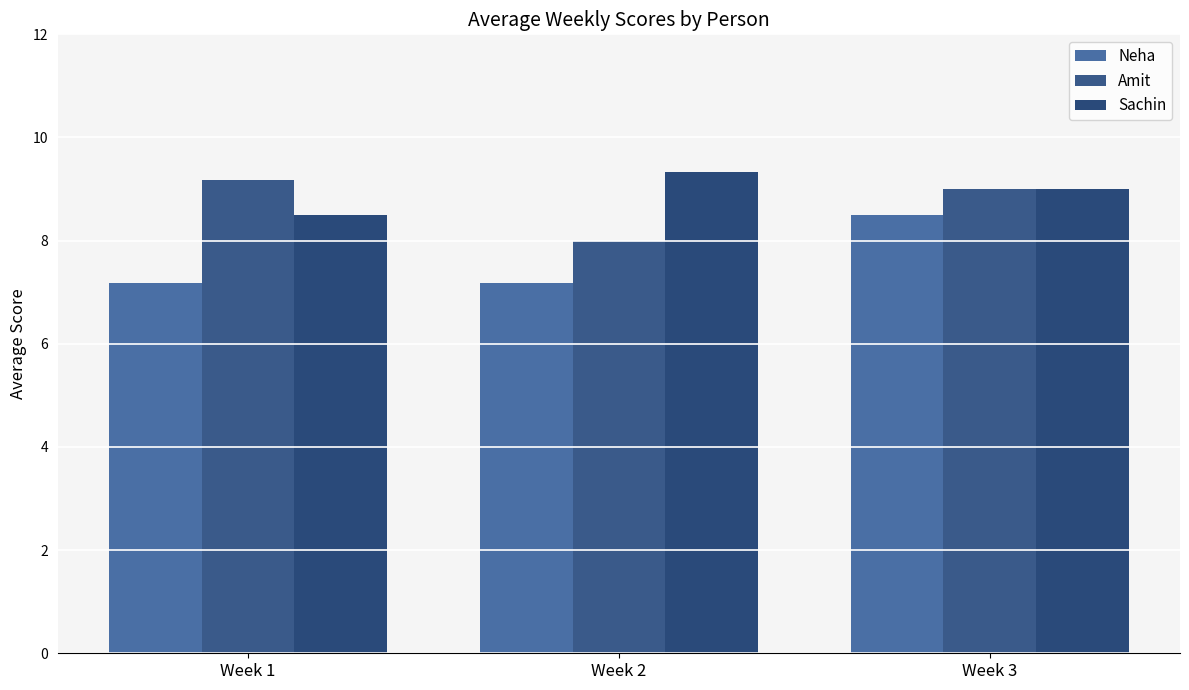

Is it true that Sachin equals 9.0 at Week 3?

True